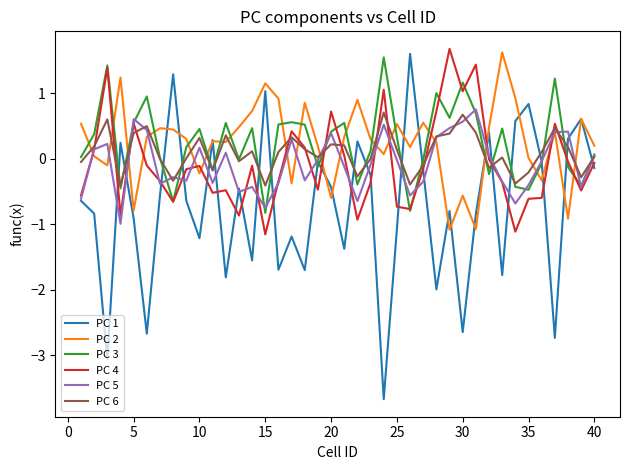

Is this an area chart (filled region under the line)?

No